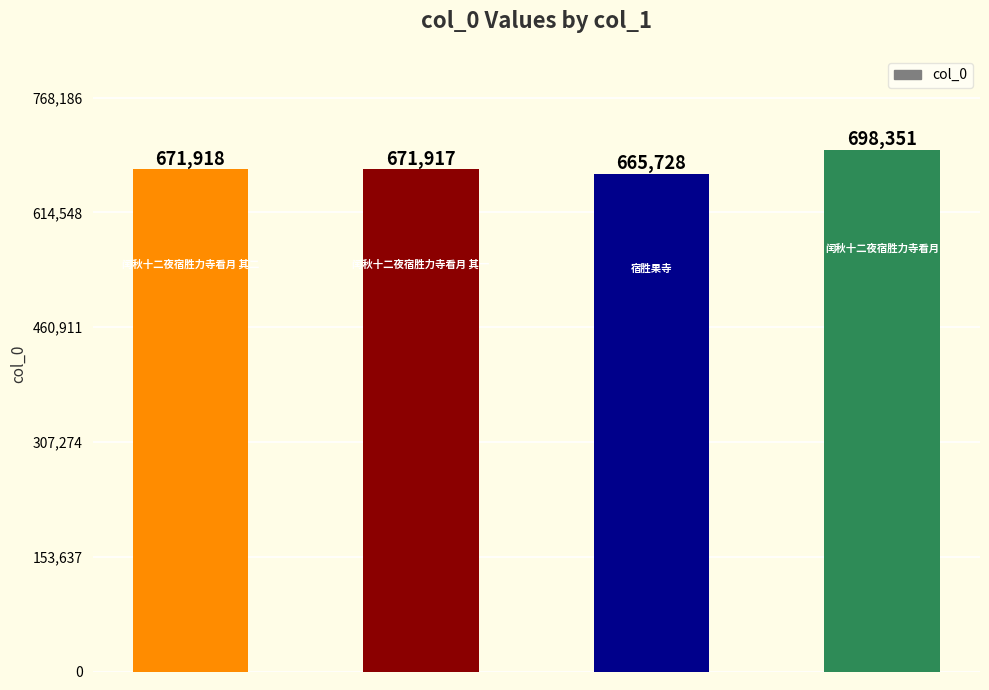

What is the sum of all values?

2707914